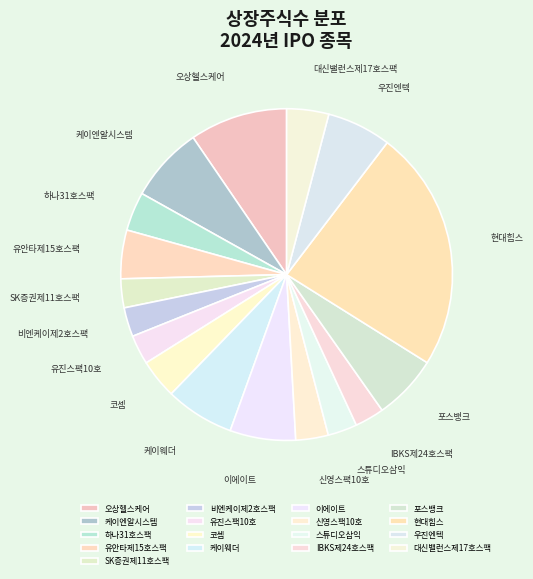

How many segments does this pie chart have?

17